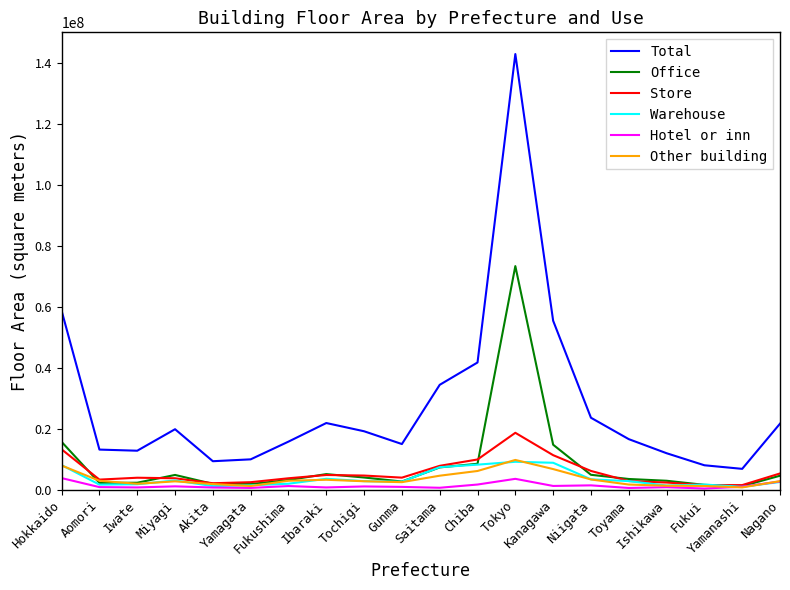

Which series has the largest total across all categories?

Total